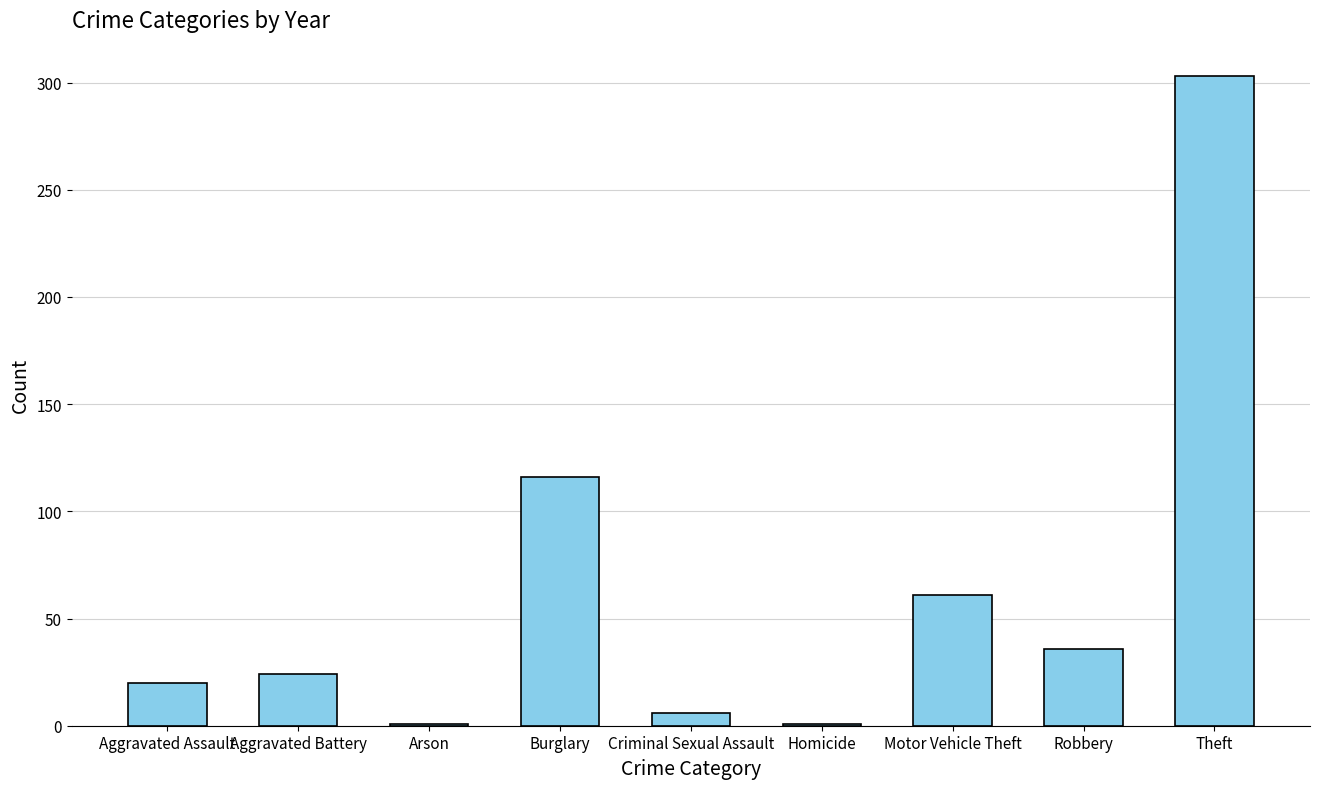

Reading left to right, extract all data points from this chart.

20	24	1	116	6	1	61	36	303